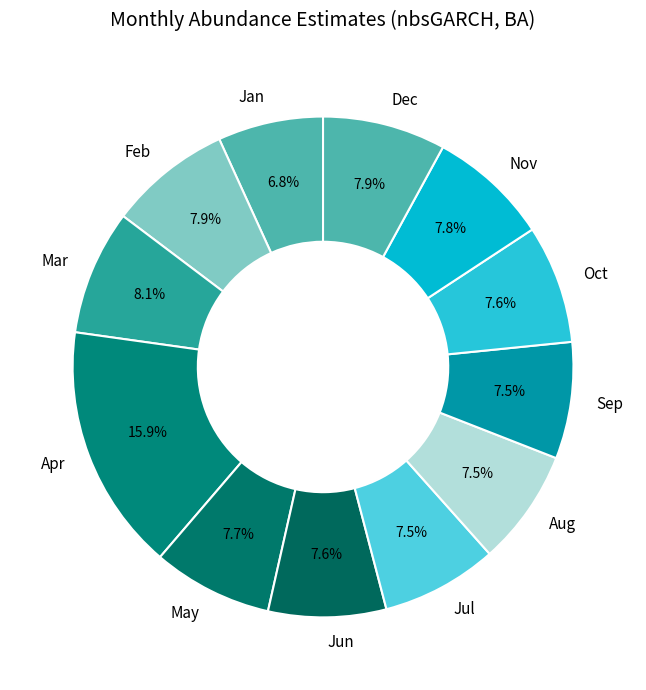

Does Feb represent more than half of the total?

No